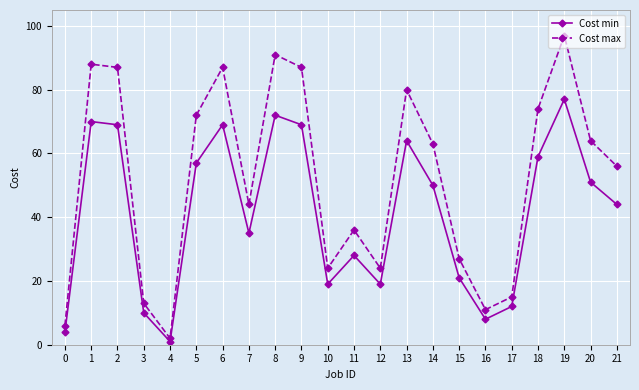

Reading right to left, what are all the values shown in this chart?

Cost min: 21=44	20=51	19=77	18=59	17=12	16=8	15=21	14=50	13=64	12=19	11=28	10=19	9=69	8=72	7=35	6=69	5=57	4=1	3=10	2=69	1=70	0=4
Cost max: 21=56	20=64	19=97	18=74	17=15	16=11	15=27	14=63	13=80	12=24	11=36	10=24	9=87	8=91	7=44	6=87	5=72	4=2	3=13	2=87	1=88	0=6